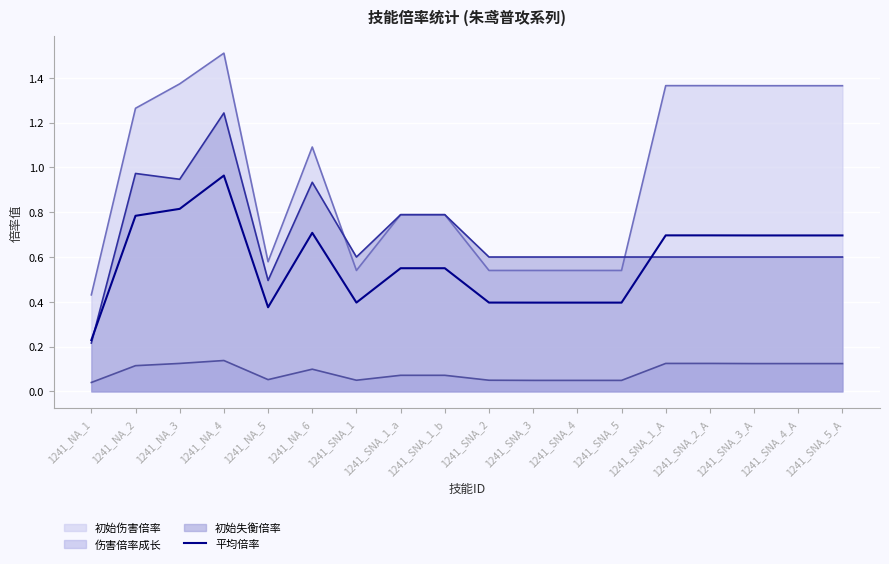

What is the label of the 1st point from the right?

1241_SNA_5_A